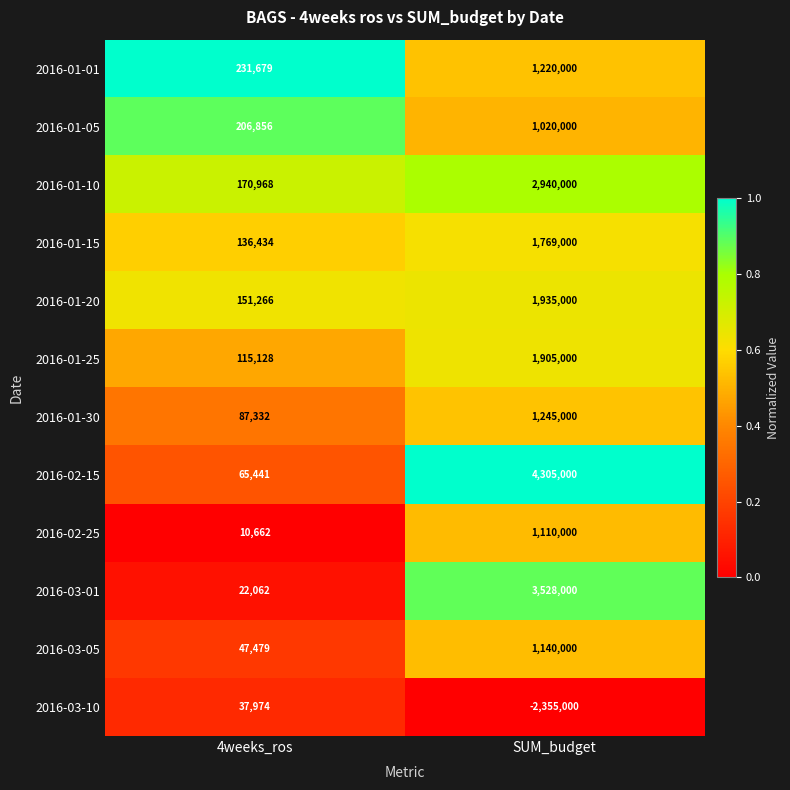

Which series has the largest range (max minus min)?

2016-02-15